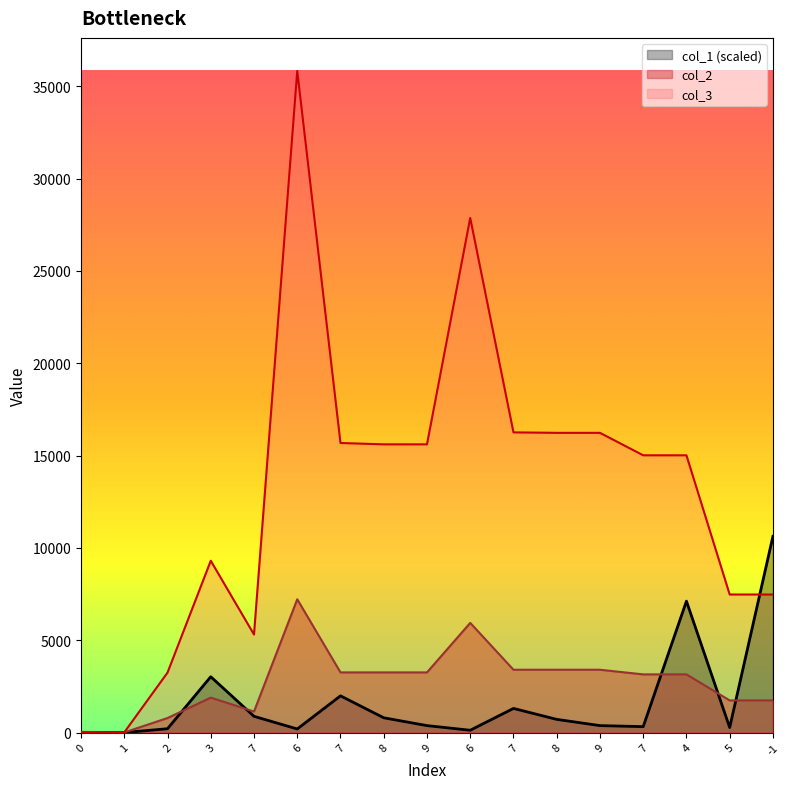

How many lines are shown in the chart?

3